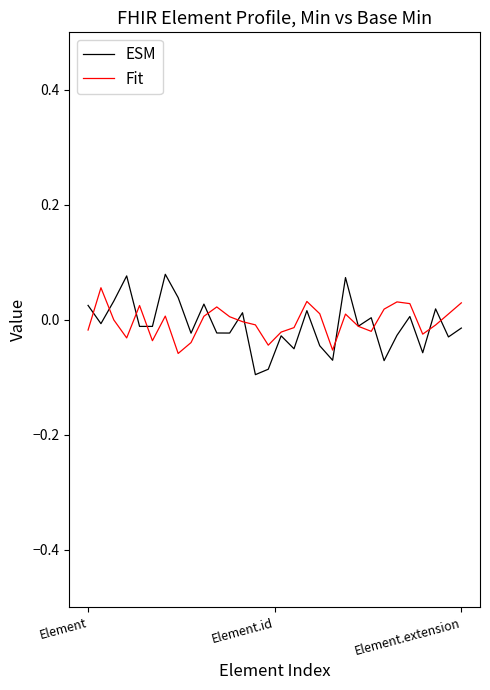

Which series has the largest range (max minus min)?

ESM